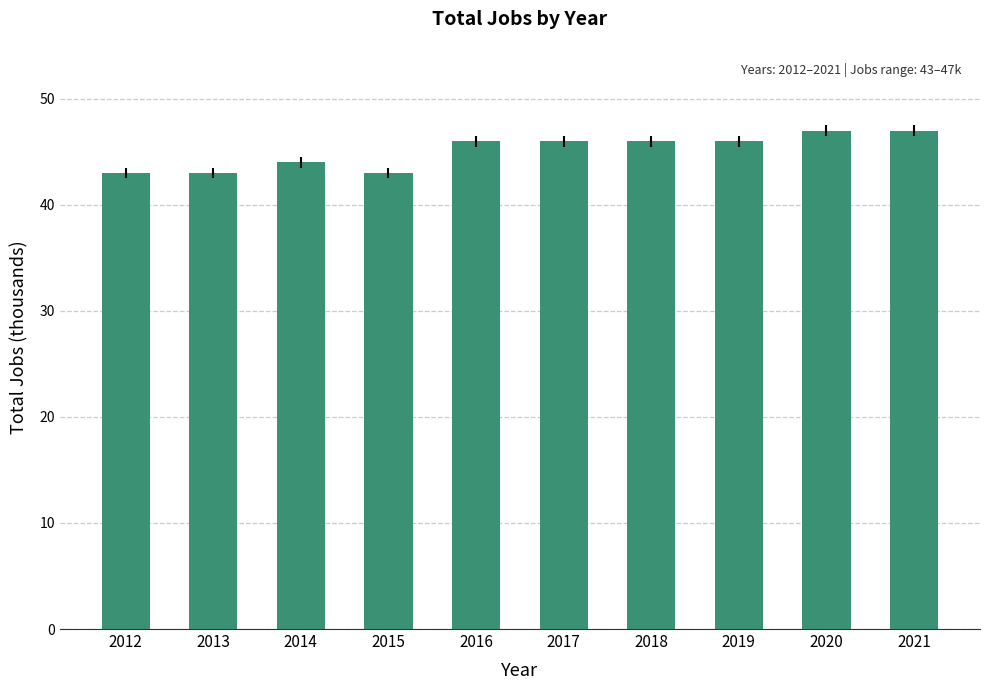

What is the change in value from 2012 to 2014?

+1